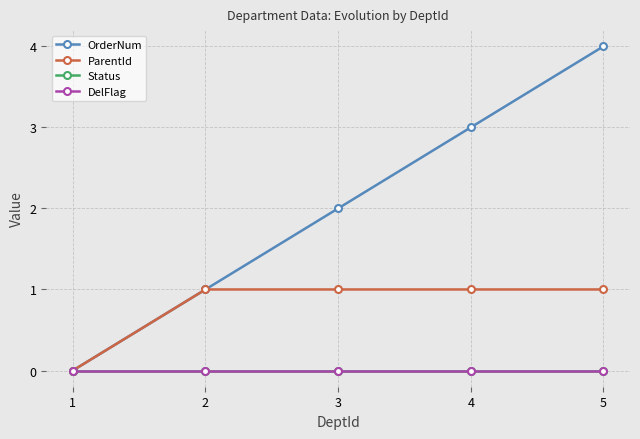

Reading left to right, extract all data points from this chart.

OrderNum: 1=0	2=1	3=2	4=3	5=4
ParentId: 1=0	2=1	3=1	4=1	5=1
Status: 1=0	2=0	3=0	4=0	5=0
DelFlag: 1=0	2=0	3=0	4=0	5=0